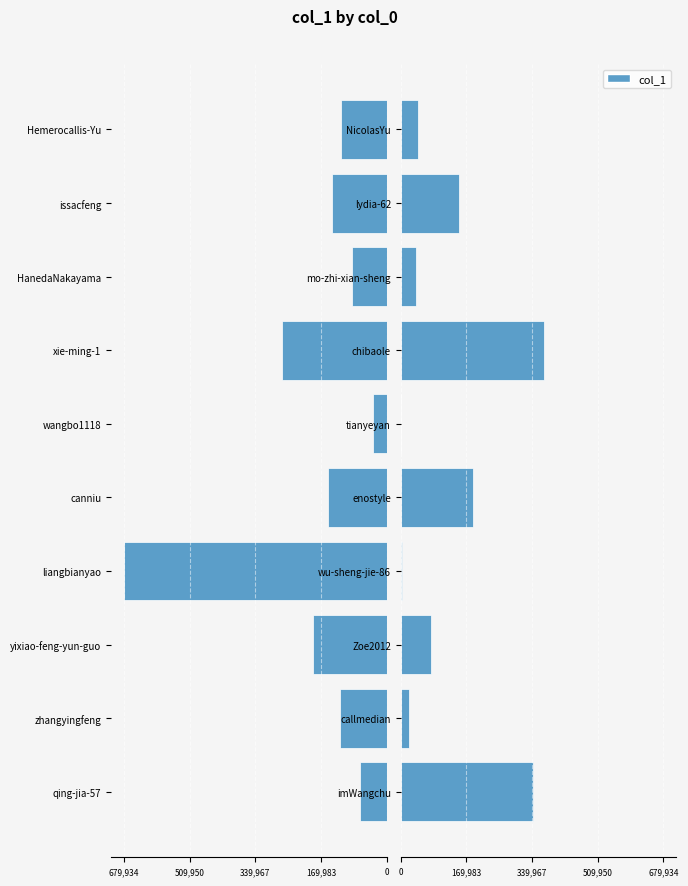

Are the bars grouped side by side (vs. stacked)?

Yes